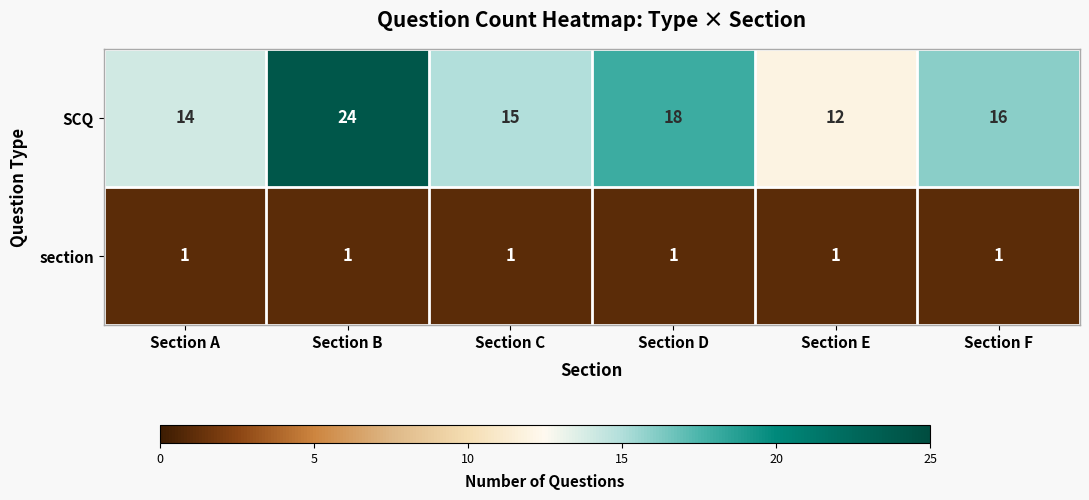

What is the greatest value displayed?

24